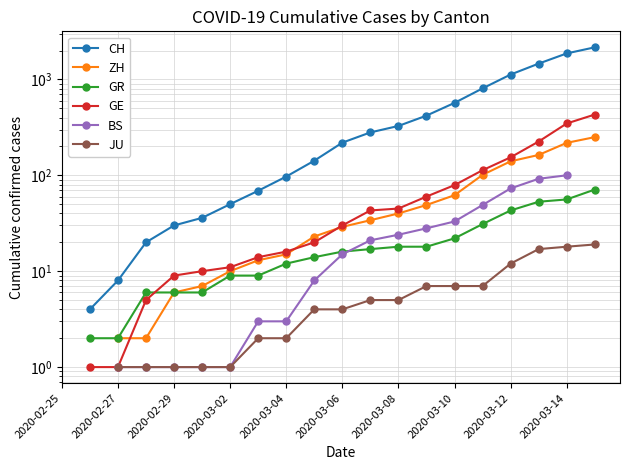

What is the difference between the maximum and second lowest values in the GE series?

429.0